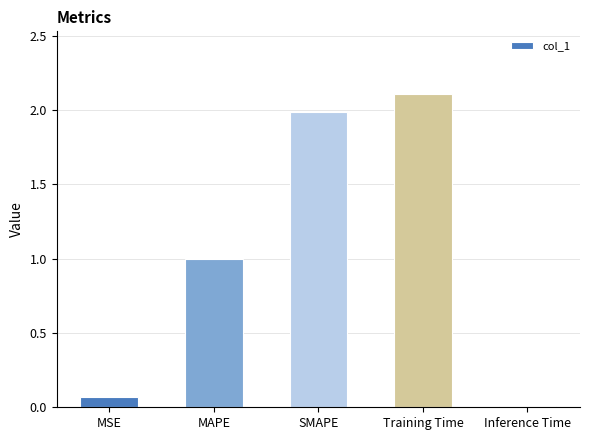

Which has a higher value, SMAPE or MAPE?

SMAPE